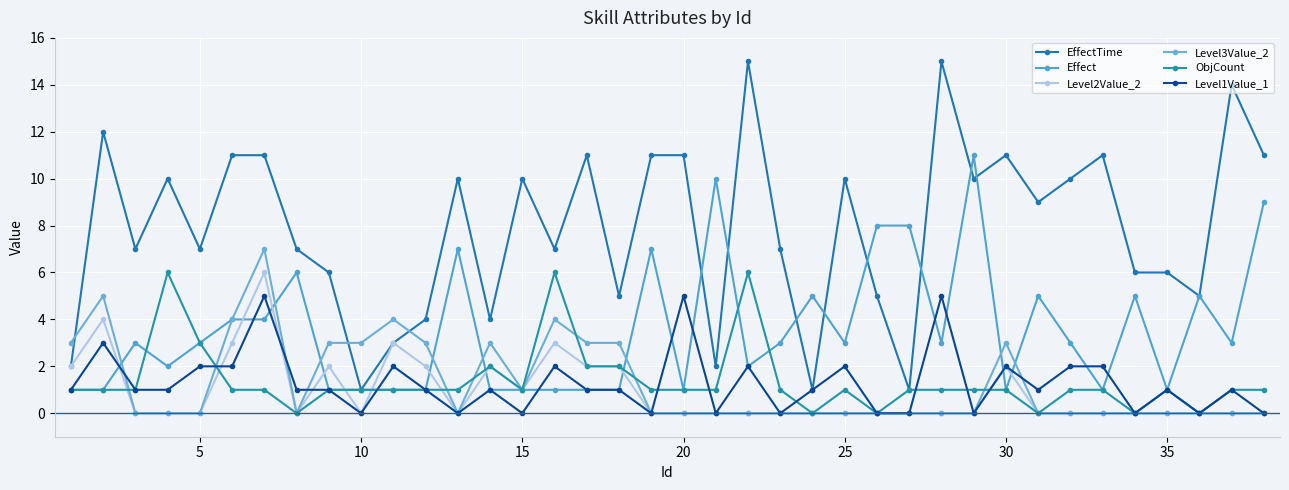

How many data points does each series have?

38